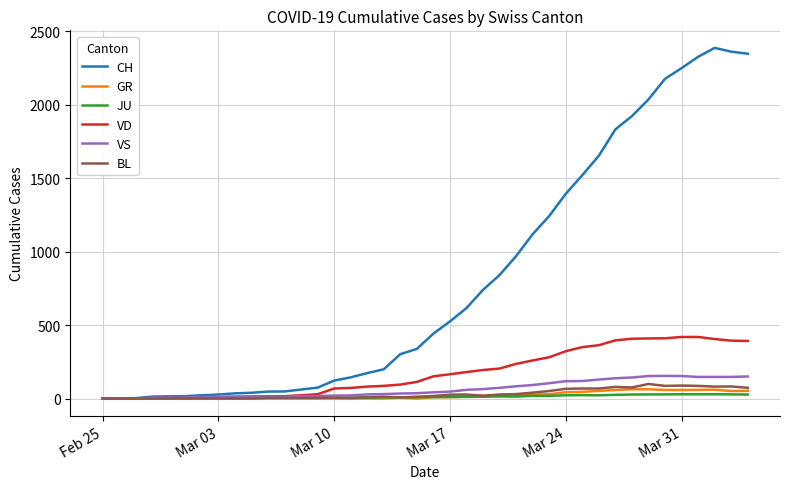

List the series in order of their peak value, highest first.

CH, VD, VS, BL, GR, JU